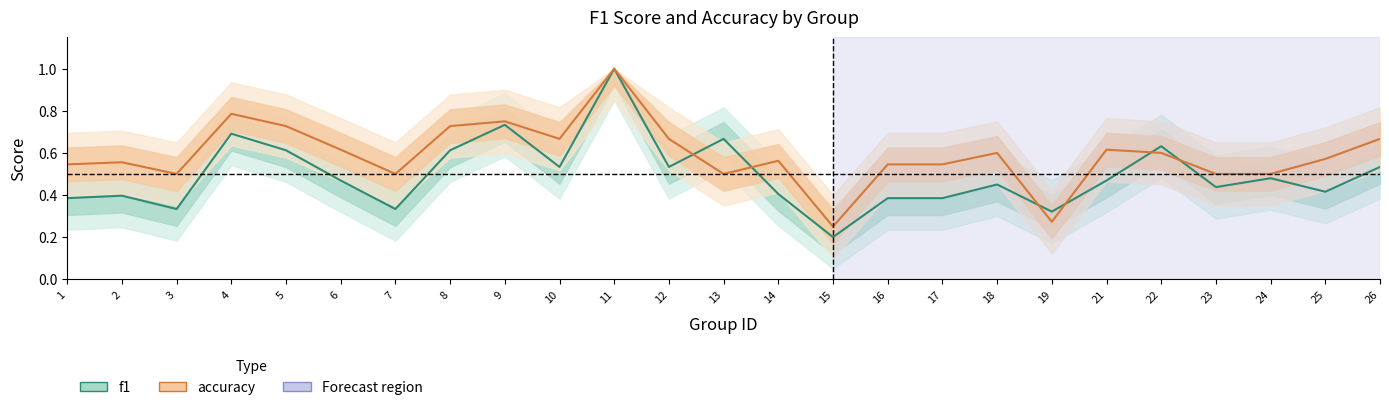

What is the total value across all series at 11?

2.0